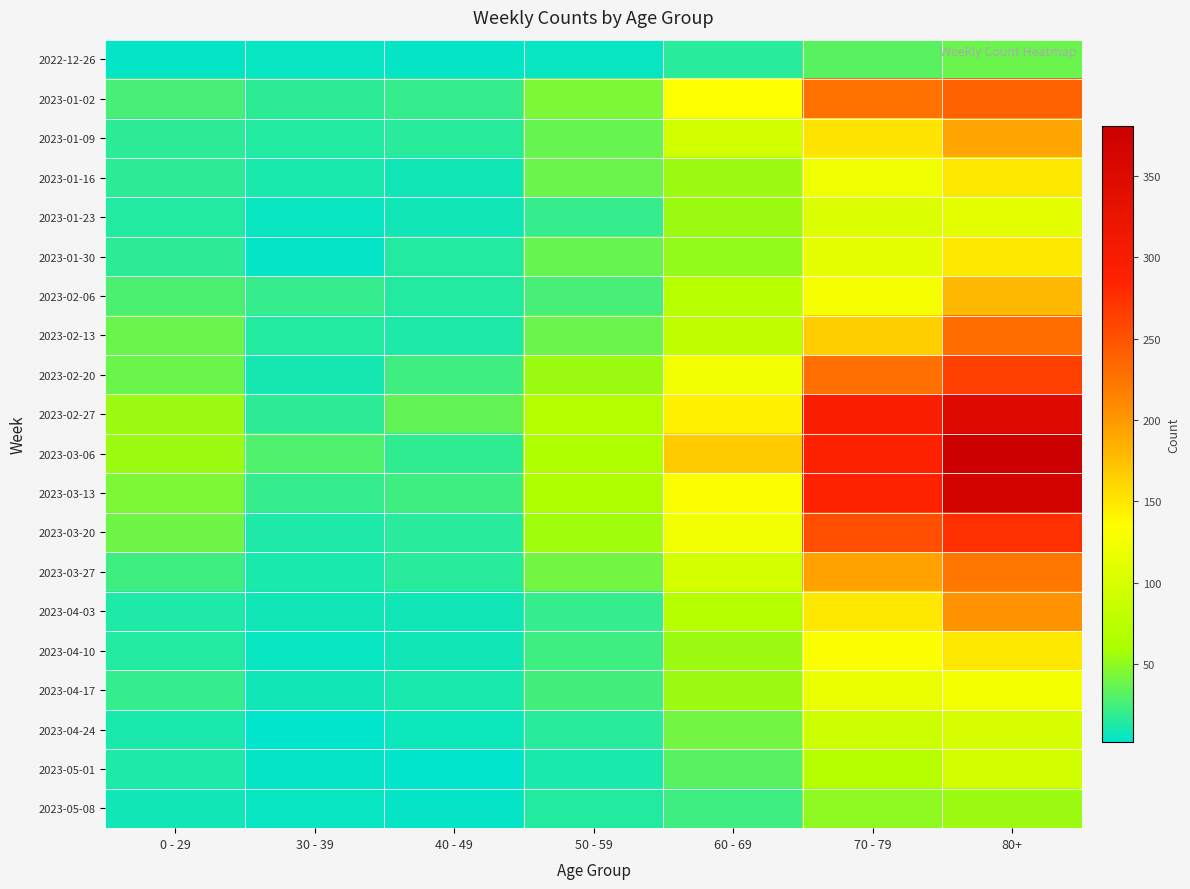

Reading left to right, what are all the values shown in this chart?

2022-12-26: 0 - 29=4	30 - 39=5	40 - 49=4	50 - 59=5	60 - 69=16	70 - 79=32	80+=38
2023-01-02: 0 - 29=26	30 - 39=18	40 - 49=21	50 - 59=44	60 - 69=134	70 - 79=226	80+=238
2023-01-09: 0 - 29=17	30 - 39=15	40 - 49=16	50 - 59=37	60 - 69=94	70 - 79=153	80+=191
2023-01-16: 0 - 29=17	30 - 39=11	40 - 49=8	50 - 59=38	60 - 69=54	70 - 79=121	80+=150
2023-01-23: 0 - 29=15	30 - 39=6	40 - 49=8	50 - 59=21	60 - 69=55	70 - 79=104	80+=111
2023-01-30: 0 - 29=18	30 - 39=4	40 - 49=15	50 - 59=37	60 - 69=51	70 - 79=112	80+=149
2023-02-06: 0 - 29=28	30 - 39=20	40 - 49=14	50 - 59=26	60 - 69=72	70 - 79=127	80+=179
2023-02-13: 0 - 29=39	30 - 39=14	40 - 49=13	50 - 59=38	60 - 69=80	70 - 79=165	80+=230
2023-02-20: 0 - 29=38	30 - 39=10	40 - 49=23	50 - 59=55	60 - 69=123	70 - 79=228	80+=263
2023-02-27: 0 - 29=55	30 - 39=18	40 - 49=36	50 - 59=68	60 - 69=143	70 - 79=296	80+=351
2023-03-06: 0 - 29=54	30 - 39=30	40 - 49=19	50 - 59=65	60 - 69=167	70 - 79=287	80+=381
2023-03-13: 0 - 29=44	30 - 39=20	40 - 49=23	50 - 59=65	60 - 69=133	70 - 79=286	80+=368
2023-03-20: 0 - 29=40	30 - 39=13	40 - 49=16	50 - 59=56	60 - 69=122	70 - 79=253	80+=275
2023-03-27: 0 - 29=24	30 - 39=12	40 - 49=16	50 - 59=41	60 - 69=98	70 - 79=193	80+=224
2023-04-03: 0 - 29=13	30 - 39=9	40 - 49=8	50 - 59=20	60 - 69=69	70 - 79=150	80+=203
2023-04-10: 0 - 29=15	30 - 39=5	40 - 49=8	50 - 59=23	60 - 69=54	70 - 79=133	80+=149
2023-04-17: 0 - 29=20	30 - 39=8	40 - 49=11	50 - 59=25	60 - 69=54	70 - 79=117	80+=126
2023-04-24: 0 - 29=11	30 - 39=3	40 - 49=7	50 - 59=16	60 - 69=41	70 - 79=90	80+=101
2023-05-01: 0 - 29=13	30 - 39=4	40 - 49=2	50 - 59=12	60 - 69=33	70 - 79=71	80+=95
2023-05-08: 0 - 29=8	30 - 39=6	40 - 49=4	50 - 59=15	60 - 69=23	70 - 79=50	80+=54